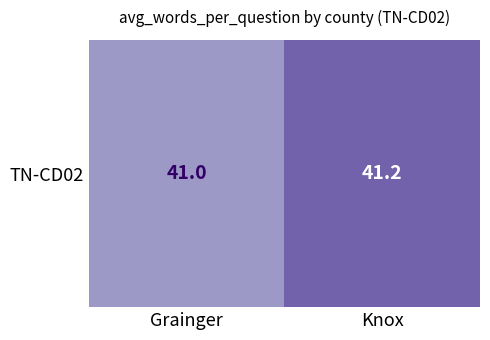

Reading right to left, list all the values displayed in this chart.

Knox=41.2	Grainger=41.0